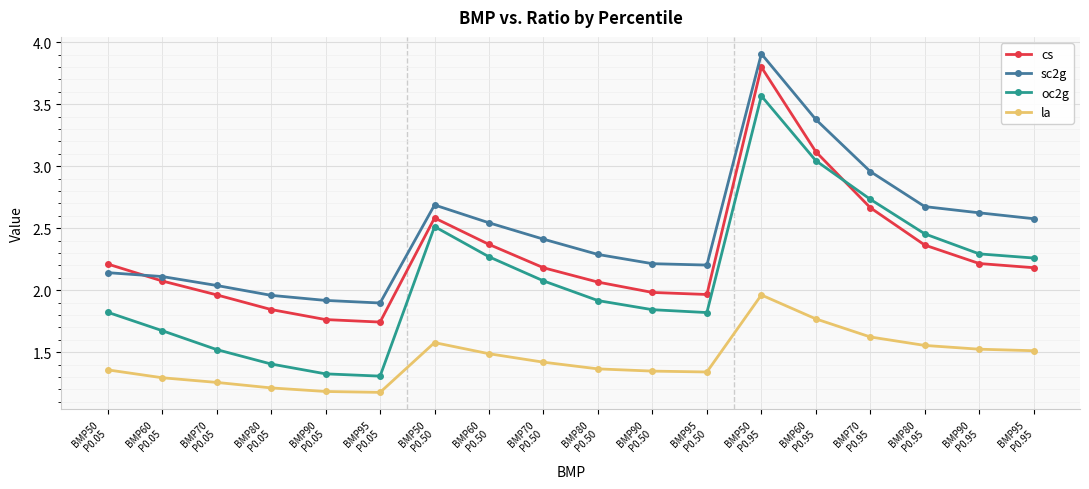

What is the maximum value for sc2g?

3.9